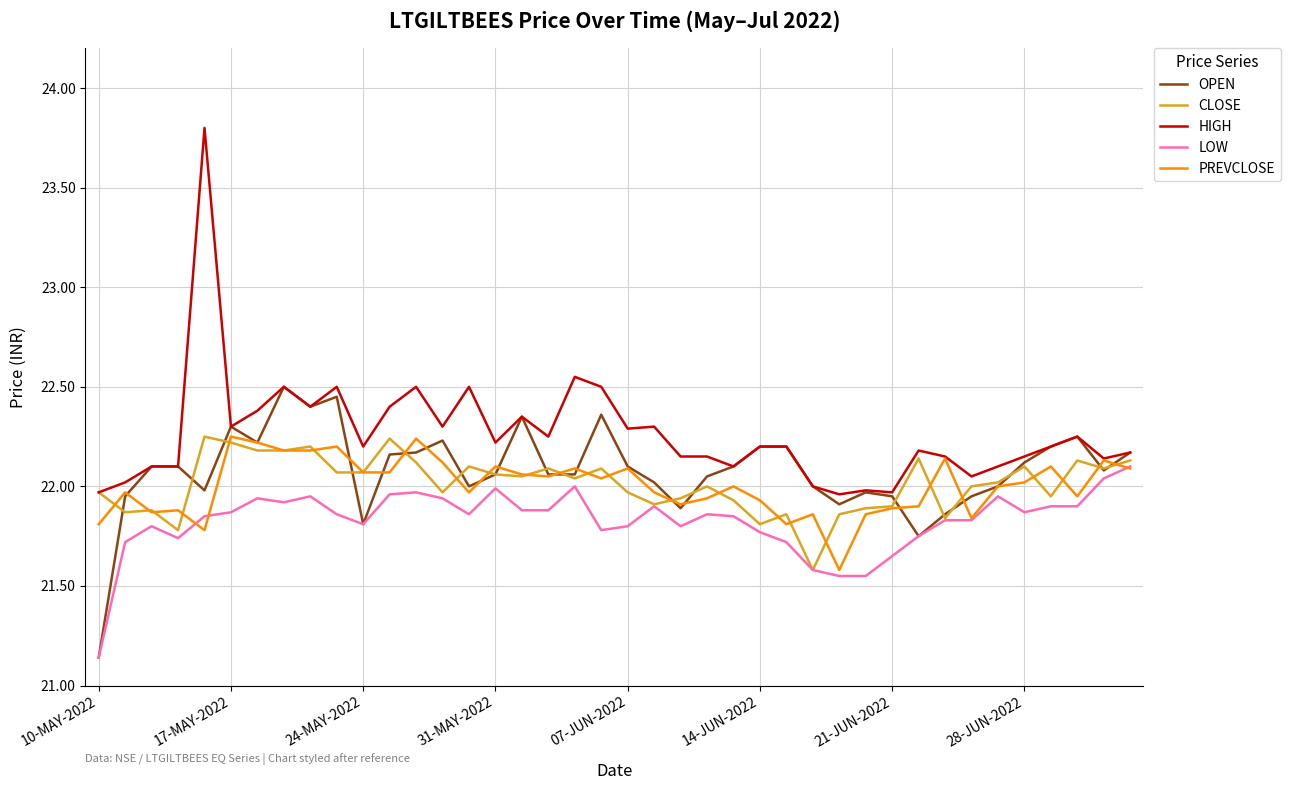

Does the chart have visible grid lines?

Yes